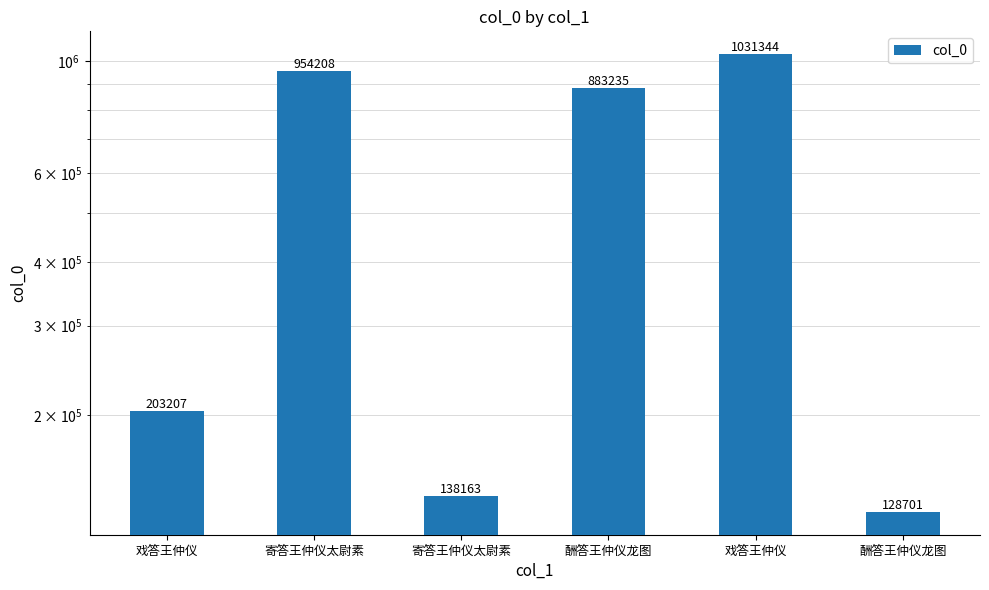

Rank the categories by value from lowest to highest.

酬答王仲仪龙图, 寄答王仲仪太尉素, 戏答王仲仪, 酬答王仲仪龙图, 寄答王仲仪太尉素, 戏答王仲仪